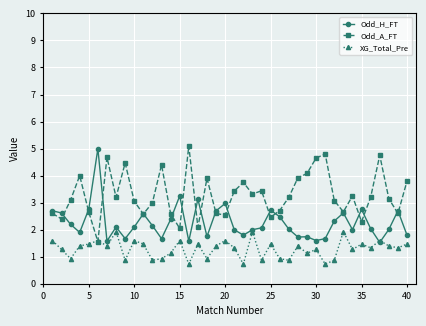

How many lines are shown in the chart?

3